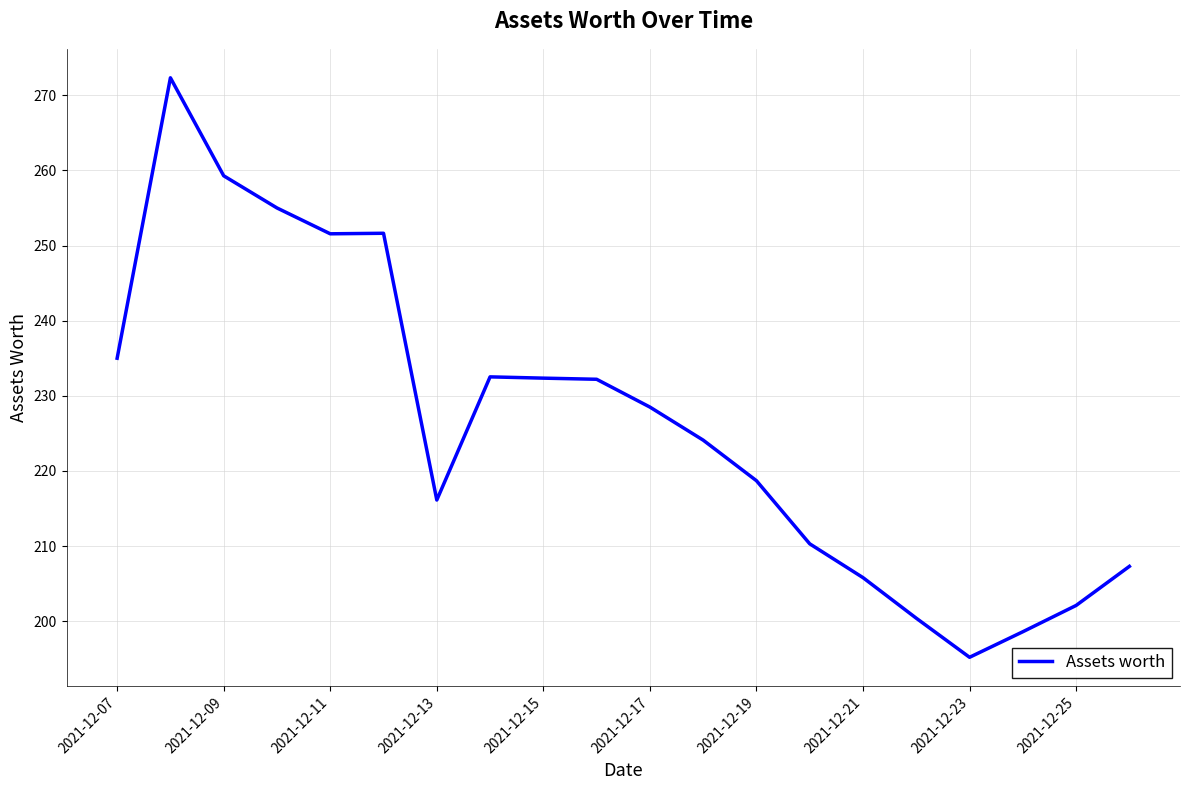

What is the maximum value shown in the chart?

272.3